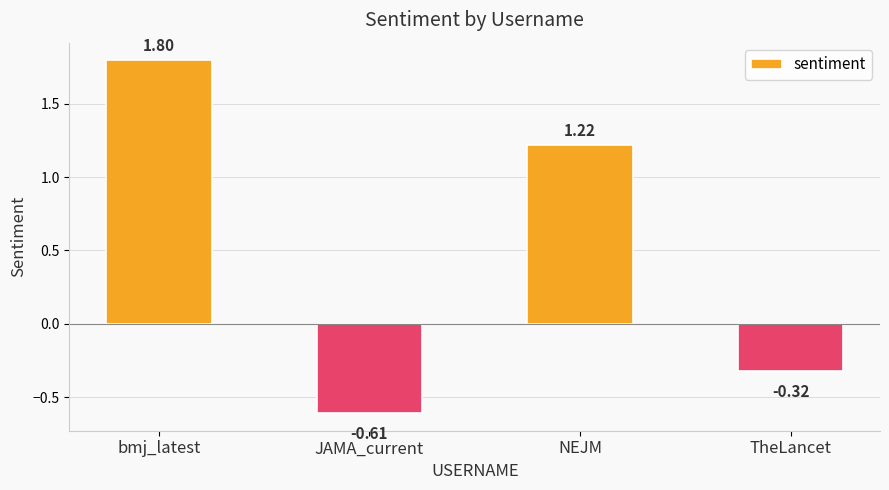

What is the sum of the values at bmj_latest and TheLancet?

1.5